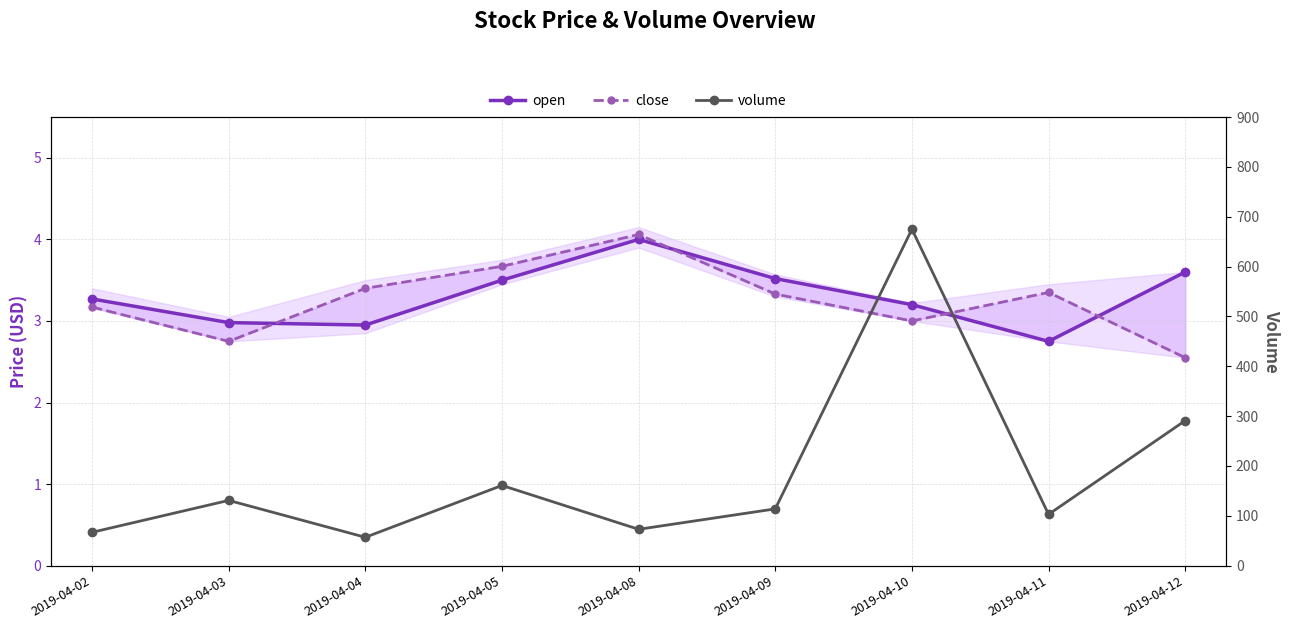

Where is the first local minimum for open?

2019-04-04